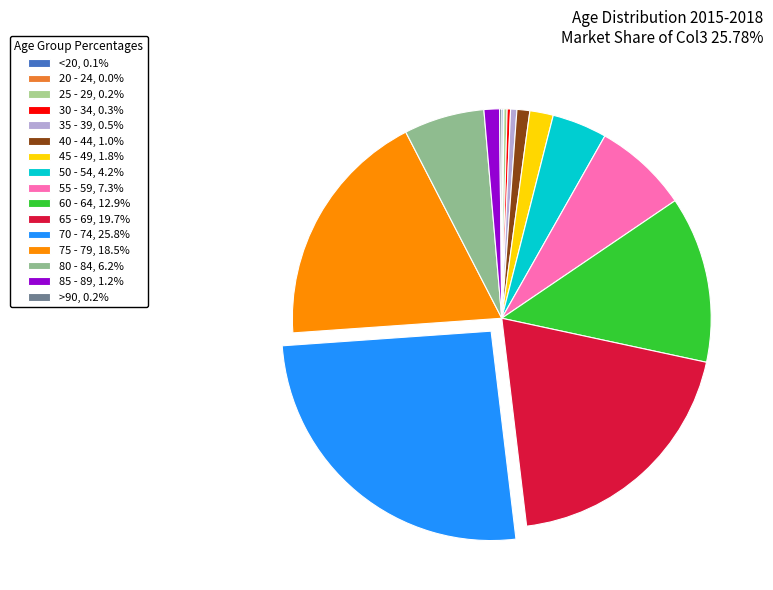

Rank the categories by value from lowest to highest.

20 - 24, <20, >90, 25 - 29, 30 - 34, 35 - 39, 40 - 44, 85 - 89, 45 - 49, 50 - 54, 80 - 84, 55 - 59, 60 - 64, 75 - 79, 65 - 69, 70 - 74